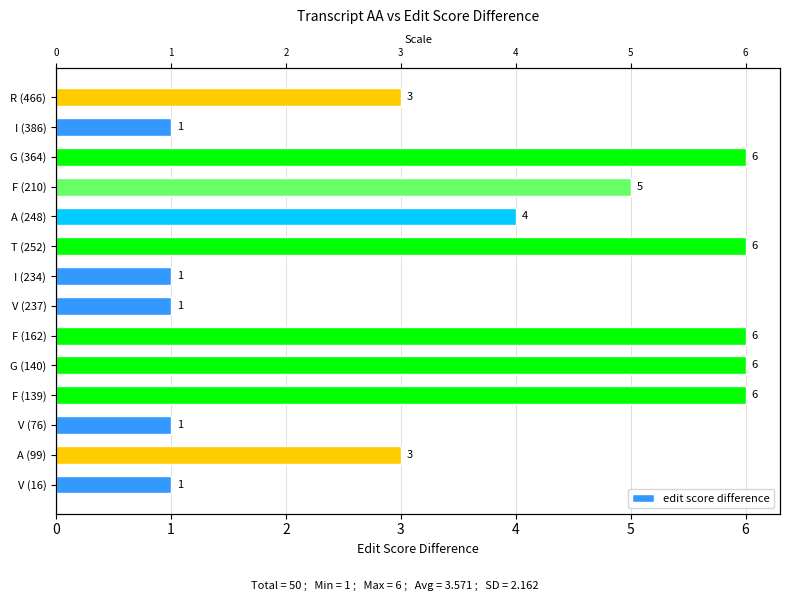

Which has a higher value, A (248) or V (16)?

A (248)